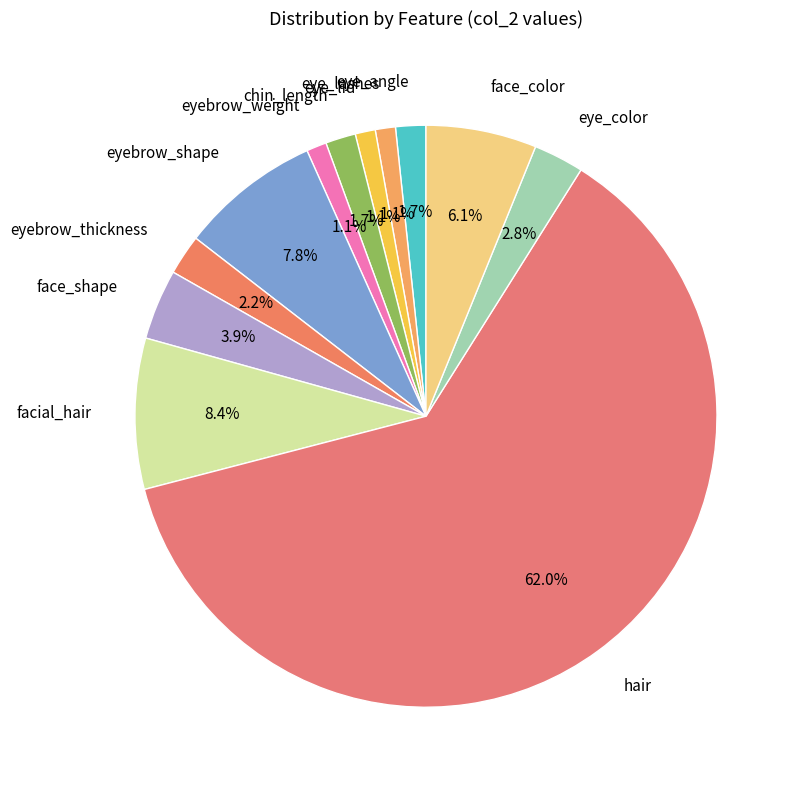

To the nearest percent, what is the combined percentage of face_color and hair?

68%